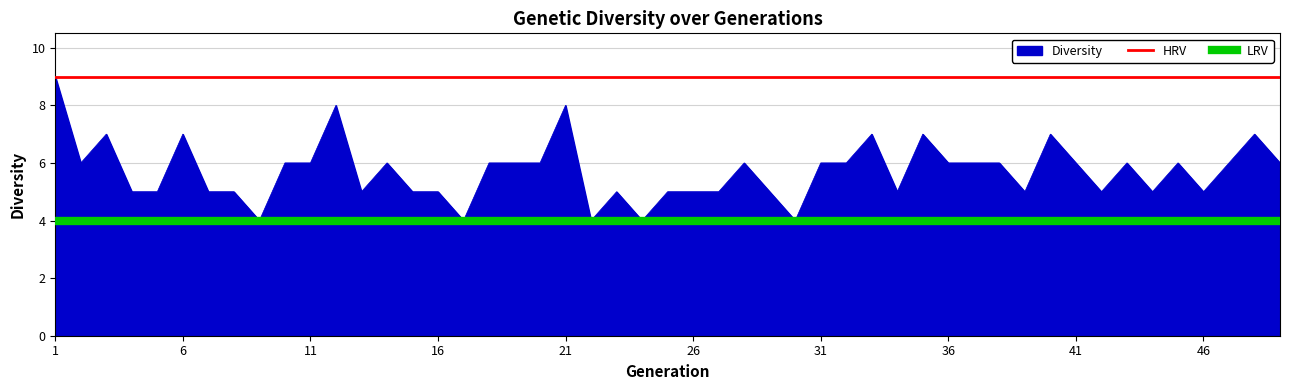

Is it true that Diversity equals 6 at 11?

True